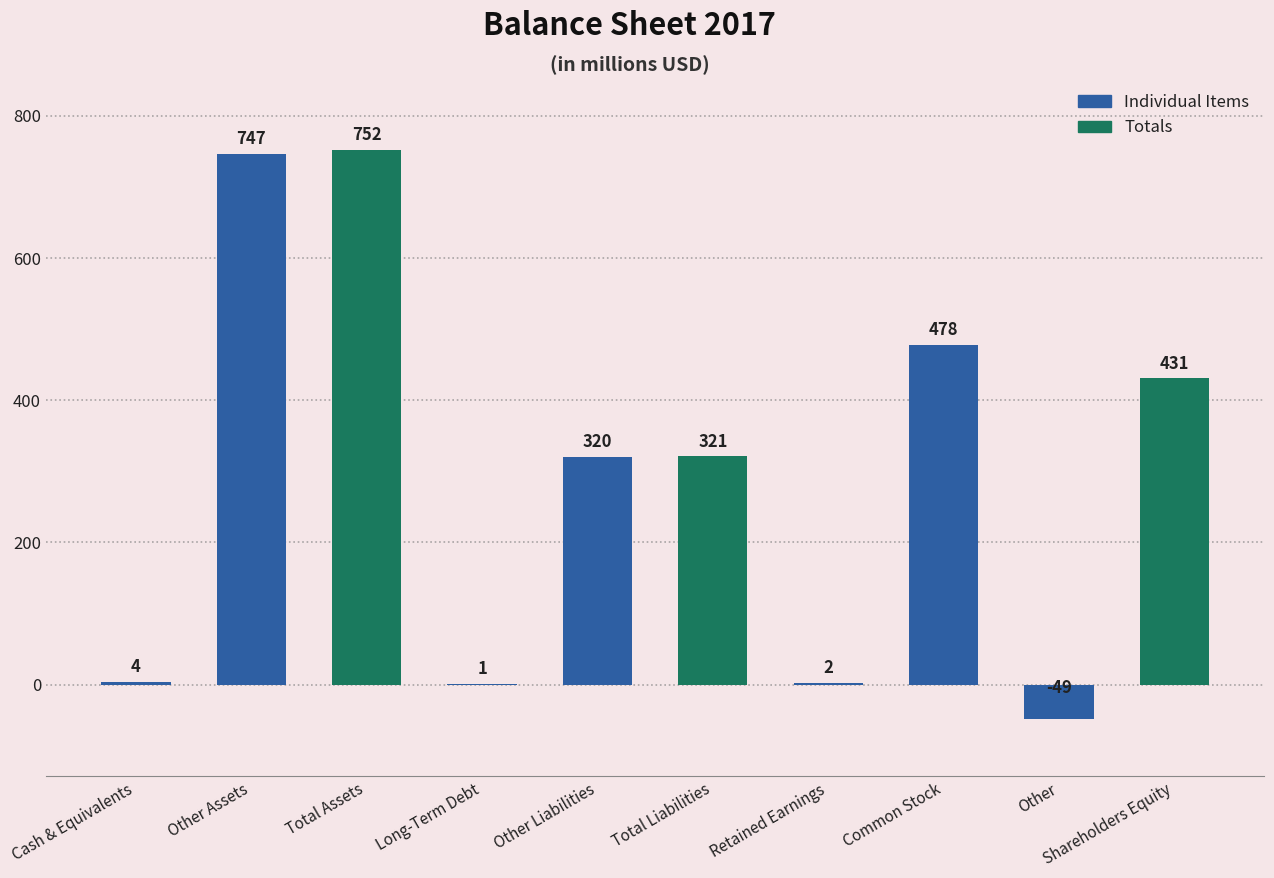

What is the change in value from Total Assets to Long-Term Debt?

-751